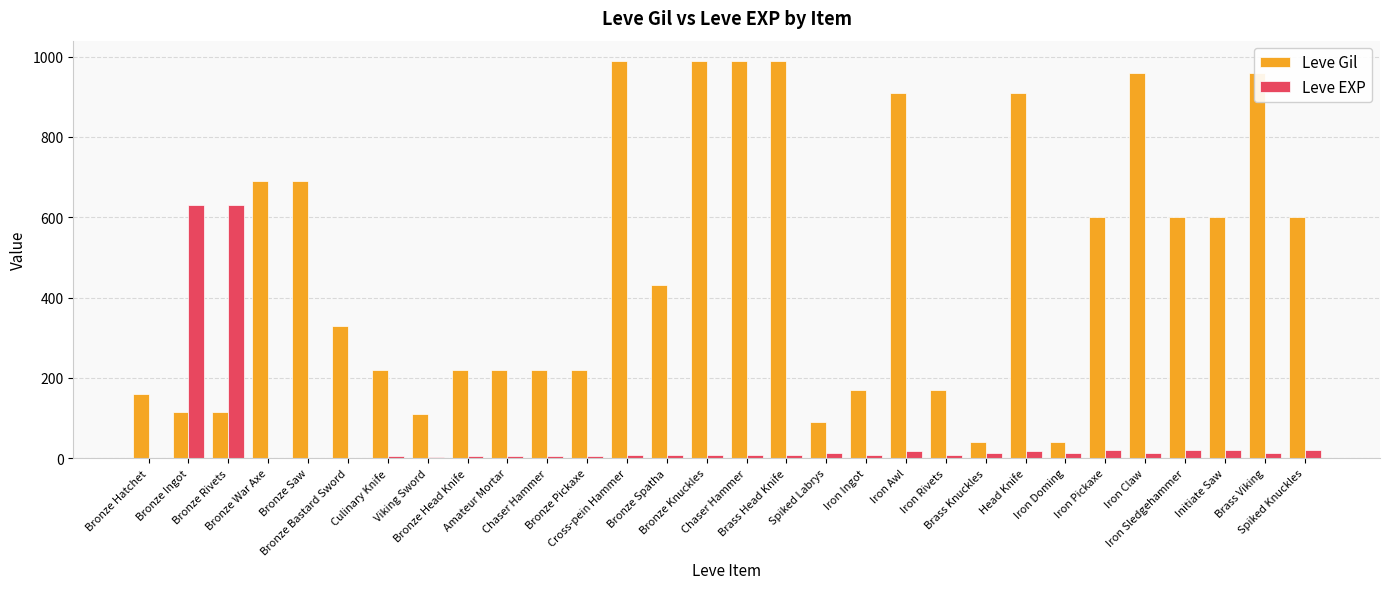

What is the difference between the highest and lowest values at Iron Ingot?

163